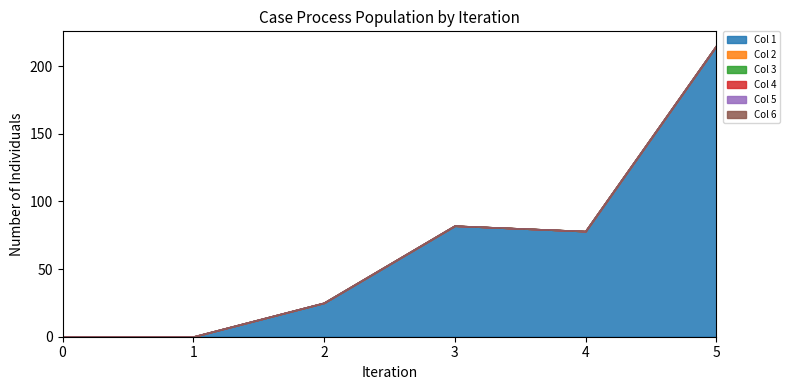

Between 1 and 5, which series saw the biggest shift?

Col 1